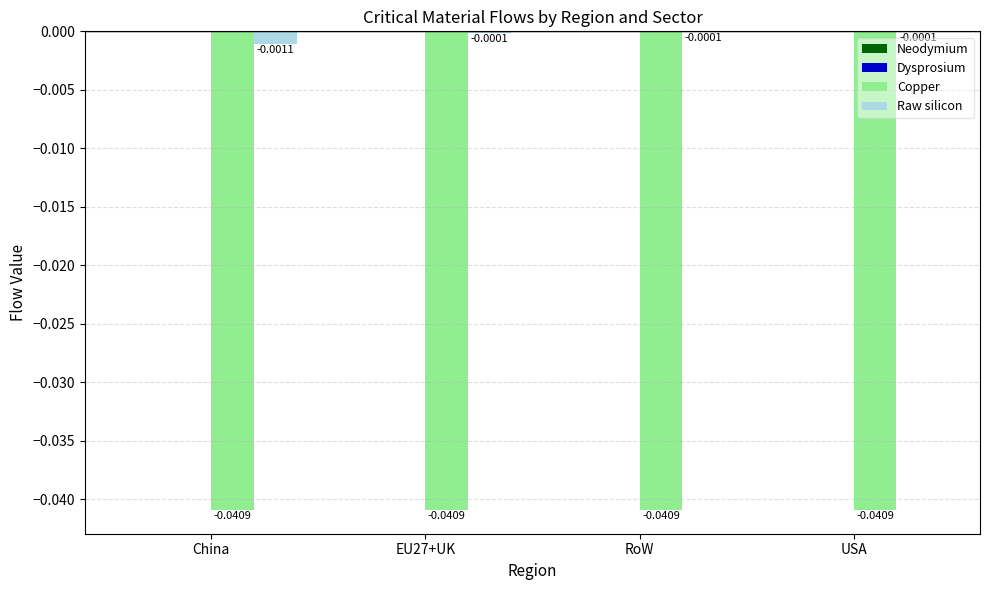

Which series changed the most between China and USA?

Raw silicon